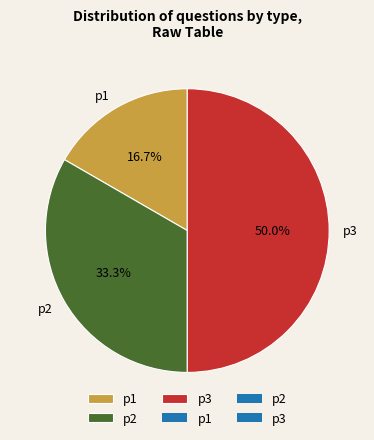

True or false: p2 accounts for 20% of the total.

False